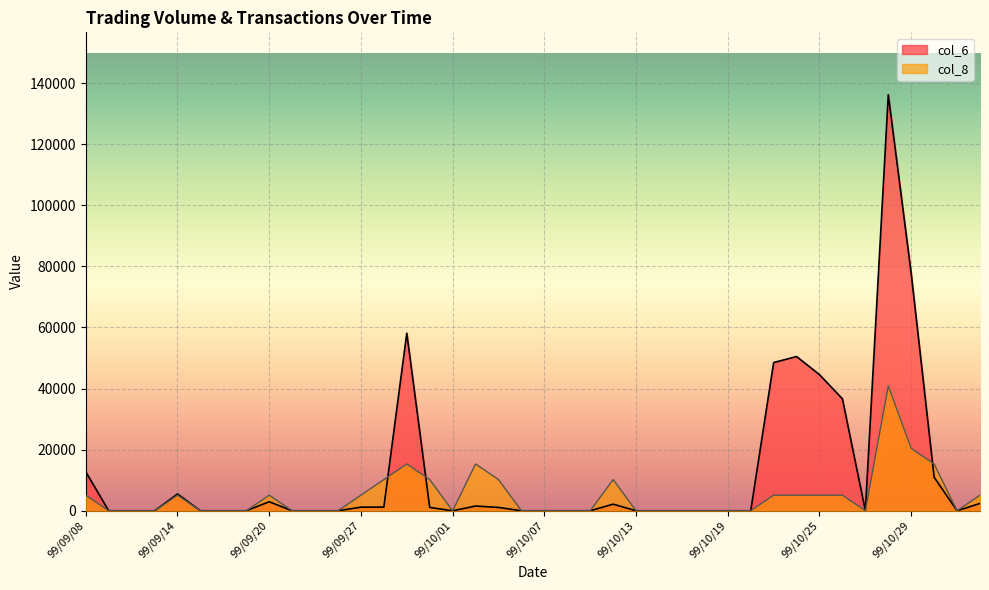

Which series ends up on top after the final intersection of col_8 and col_6?

col_8